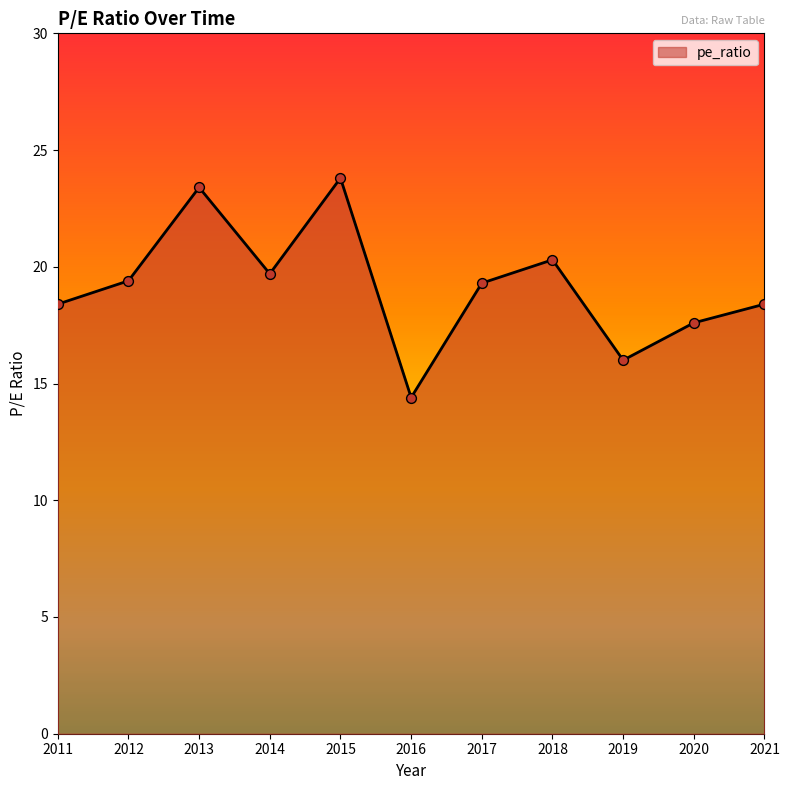

What is the ratio of the value at 2016 to the value at 2015?

0.6